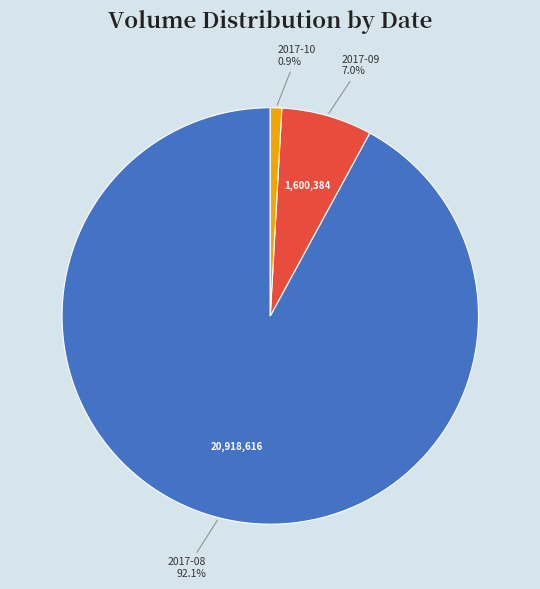

Rank the categories by value from highest to lowest.

2017-08, 2017-09, 2017-10